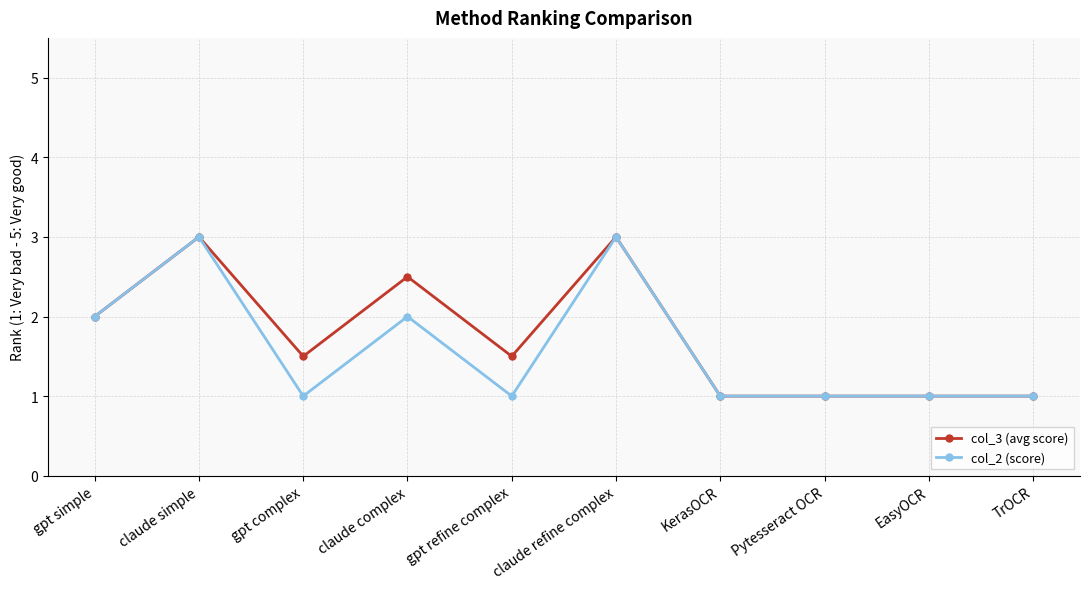

Reading left to right, list all the values displayed in this chart.

col_3 (avg score): gpt simple=2.0	claude simple=3.0	gpt complex=1.5	claude complex=2.5	gpt refine complex=1.5	claude refine complex=3.0	KerasOCR=1.0	Pytesseract OCR=1.0	EasyOCR=1.0	TrOCR=1.0
col_2 (score): gpt simple=2.0	claude simple=3.0	gpt complex=1.0	claude complex=2.0	gpt refine complex=1.0	claude refine complex=3.0	KerasOCR=1.0	Pytesseract OCR=1.0	EasyOCR=1.0	TrOCR=1.0